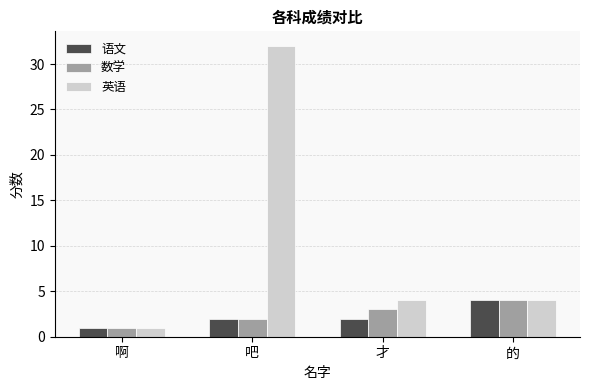

What is the label of the 3rd bar from the right?

吧